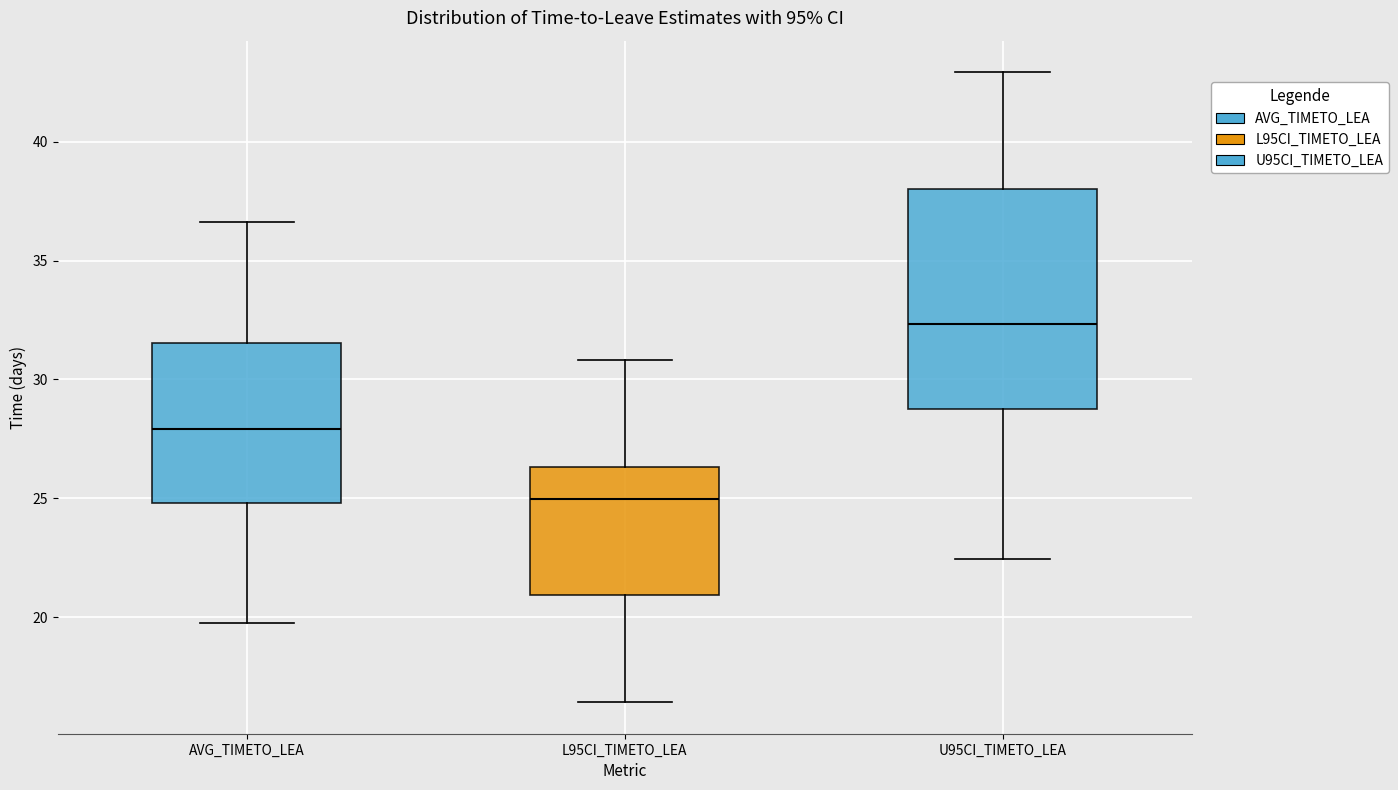

Reading left to right, read every box against the y-axis: the position of its median line, the range the box covers, and the ends of its whiskers. The values are not printed on the chart, so give them approximately, as read against the axis.

AVG_TIMETO_LEA: median 28.0, box 25.0 to 31.5, whiskers 19.5 to 36.5
L95CI_TIMETO_LEA: median 25.0, box 21.0 to 26.5, whiskers 16.5 to 31.0
U95CI_TIMETO_LEA: median 32.5, box 29.0 to 38.0, whiskers 22.5 to 43.0